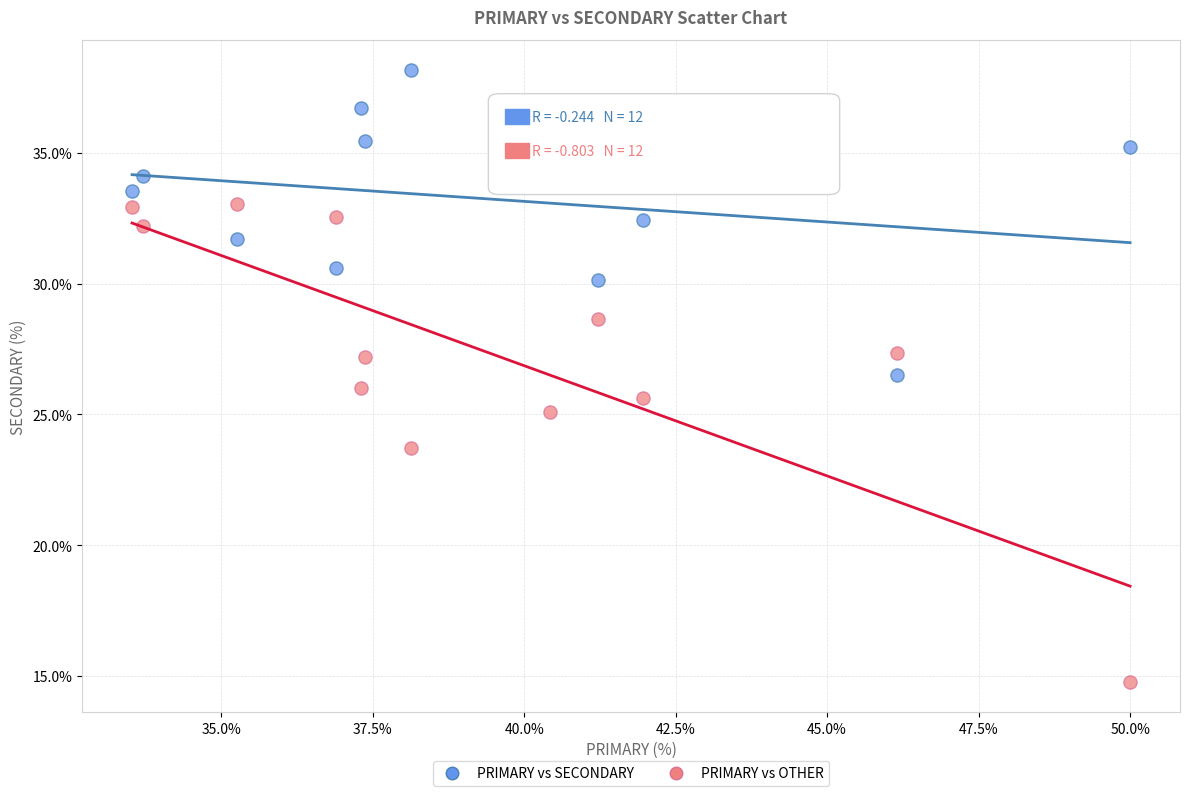

Across all data points, what is the range of Y values (max minus min)?

23.4